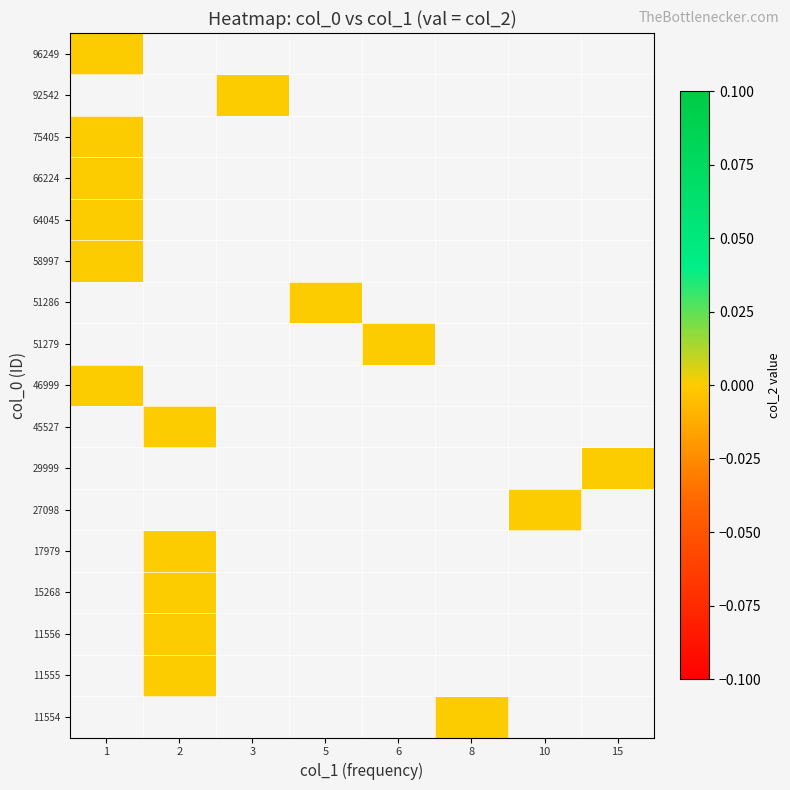

At 6, list the series in order from largest to smallest.

11554, 11555, 11556, 15268, 17979, 27098, 29999, 45527, 46999, 51279, 51286, 58997, 64045, 66224, 75405, 92542, 96249